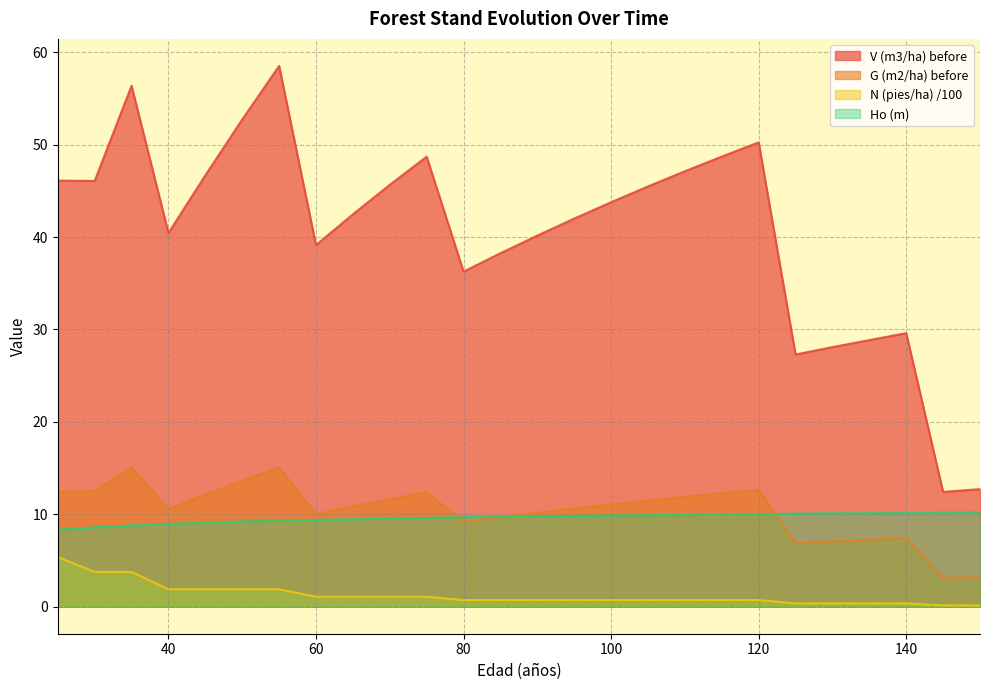

True or false: N (pies/ha) /100 and V (m3/ha) before cross at least once.

False